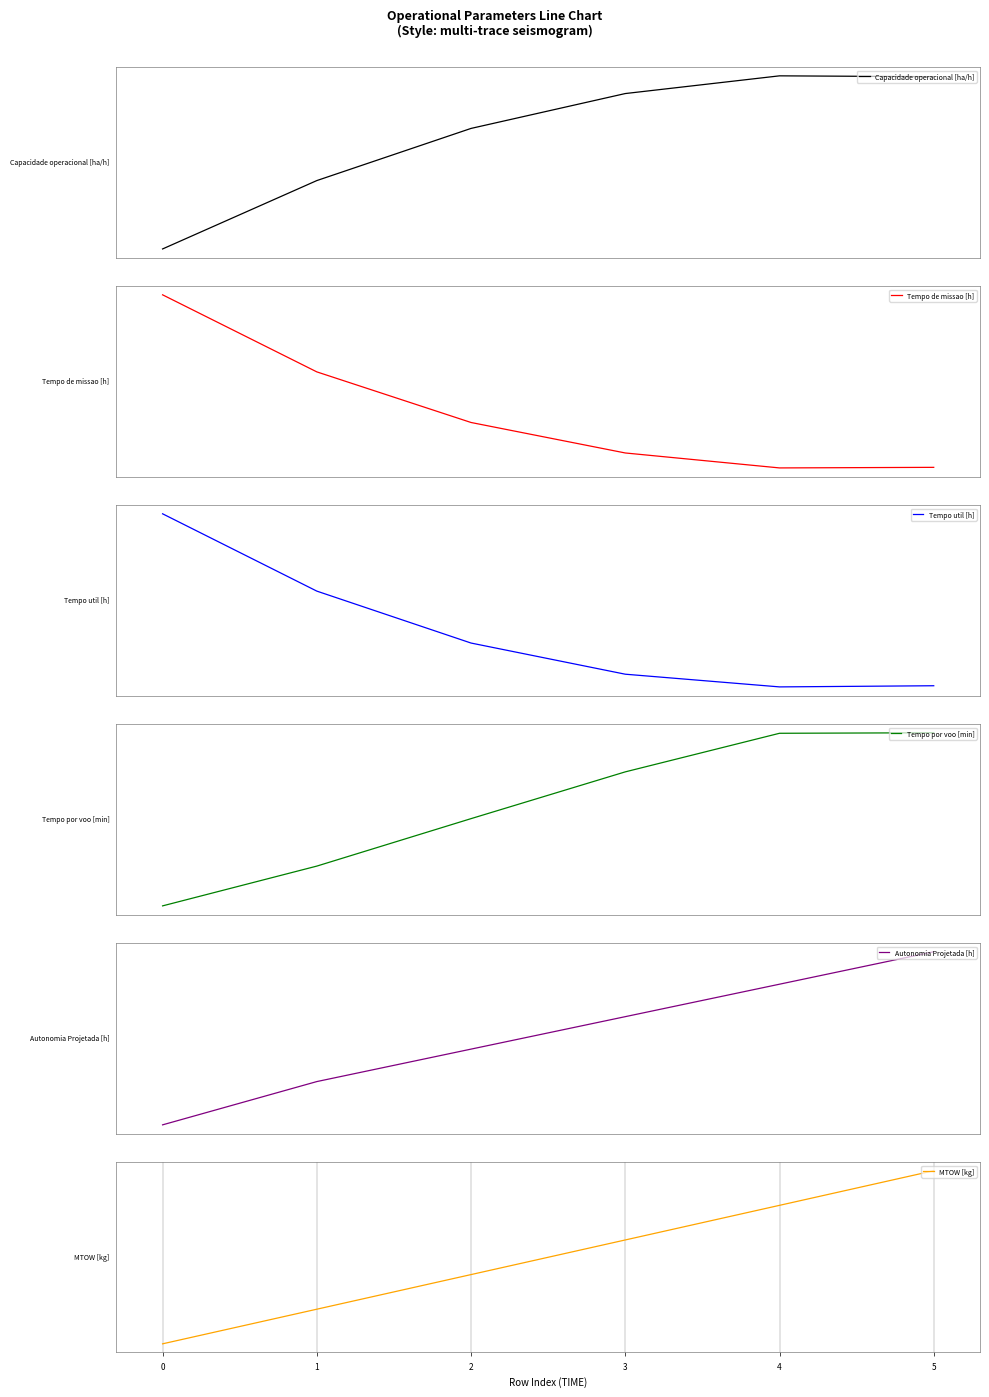

Is the value of Autonomia Projetada [h] at 0 greater than the value of Capacidade operacional [ha/h] at 0?

No